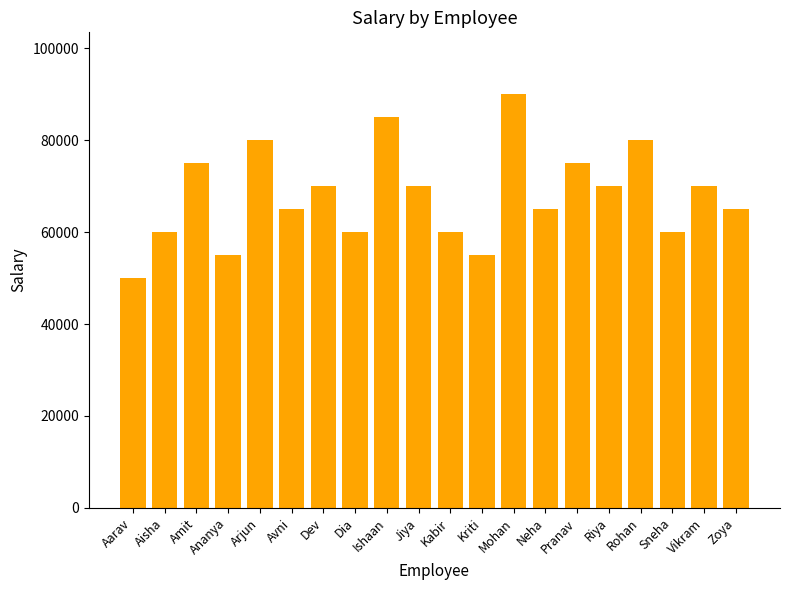

What is the label of the 3rd bar from the right?

Sneha